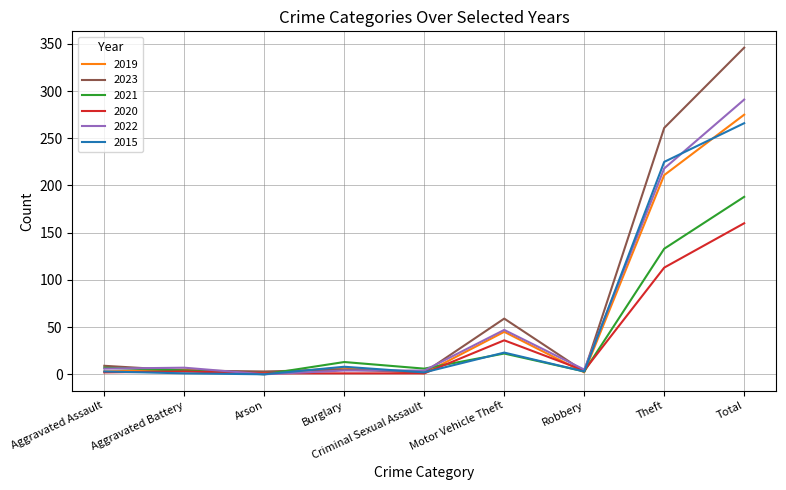

At which label is 2021 closest to 94?

Theft